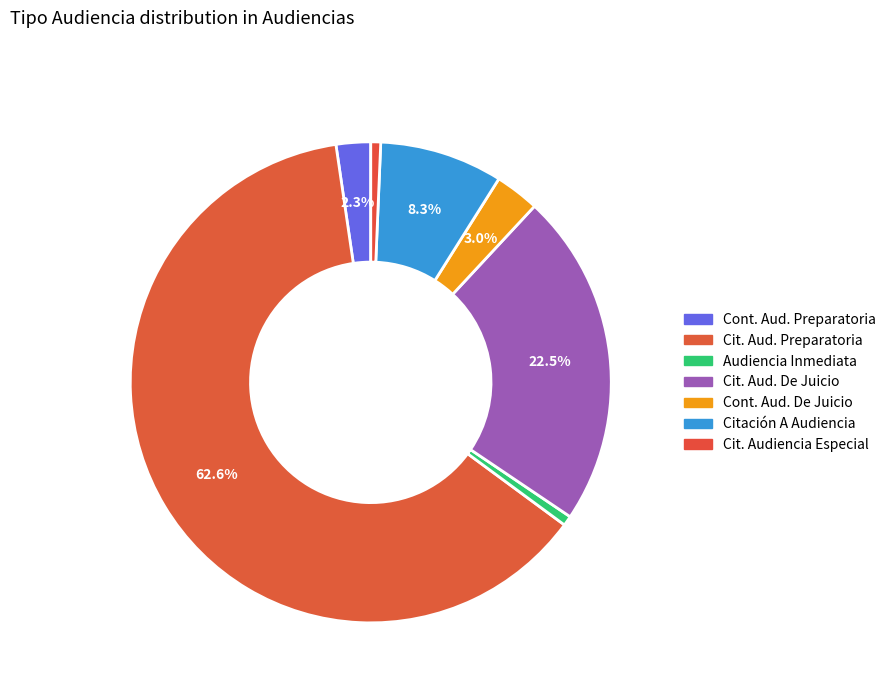

How many segments does this pie chart have?

7